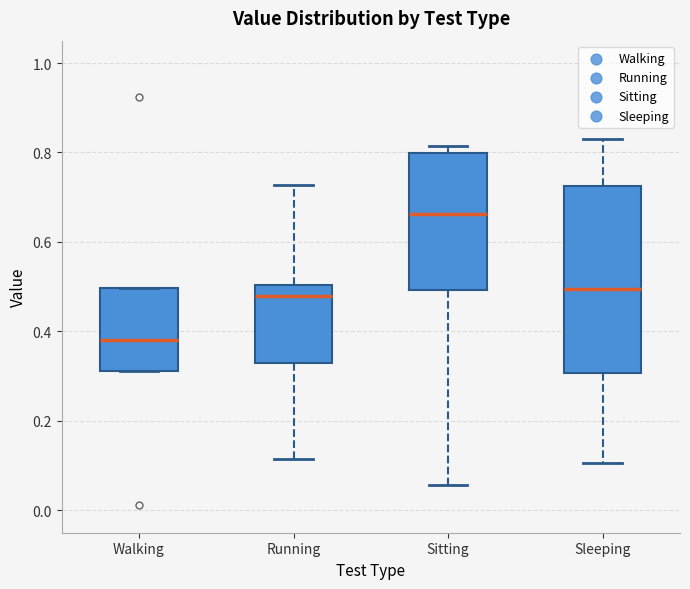

Where is the lower edge of the box for Sitting on the y-axis? The values are not printed on the chart, so give them approximately, as read against the axis.

0.50